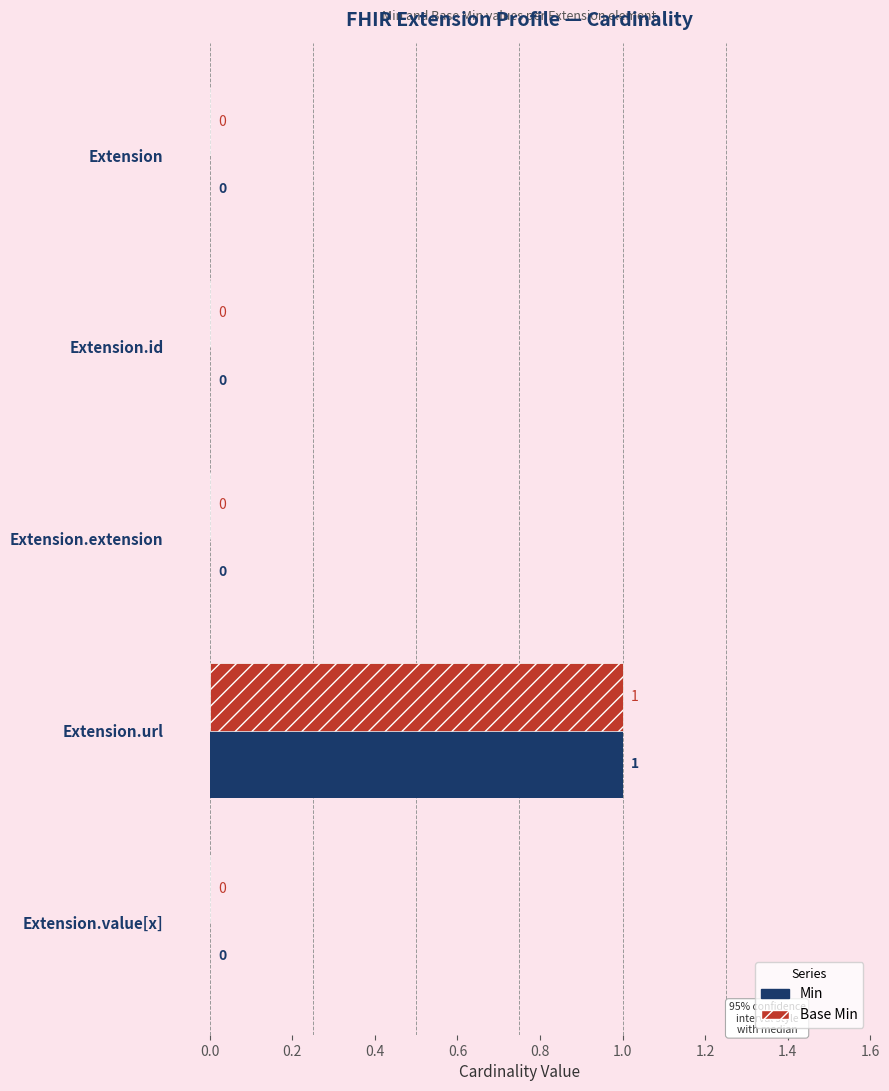

True or false: Base Min has a value of 1 at Extension.value[x].

False